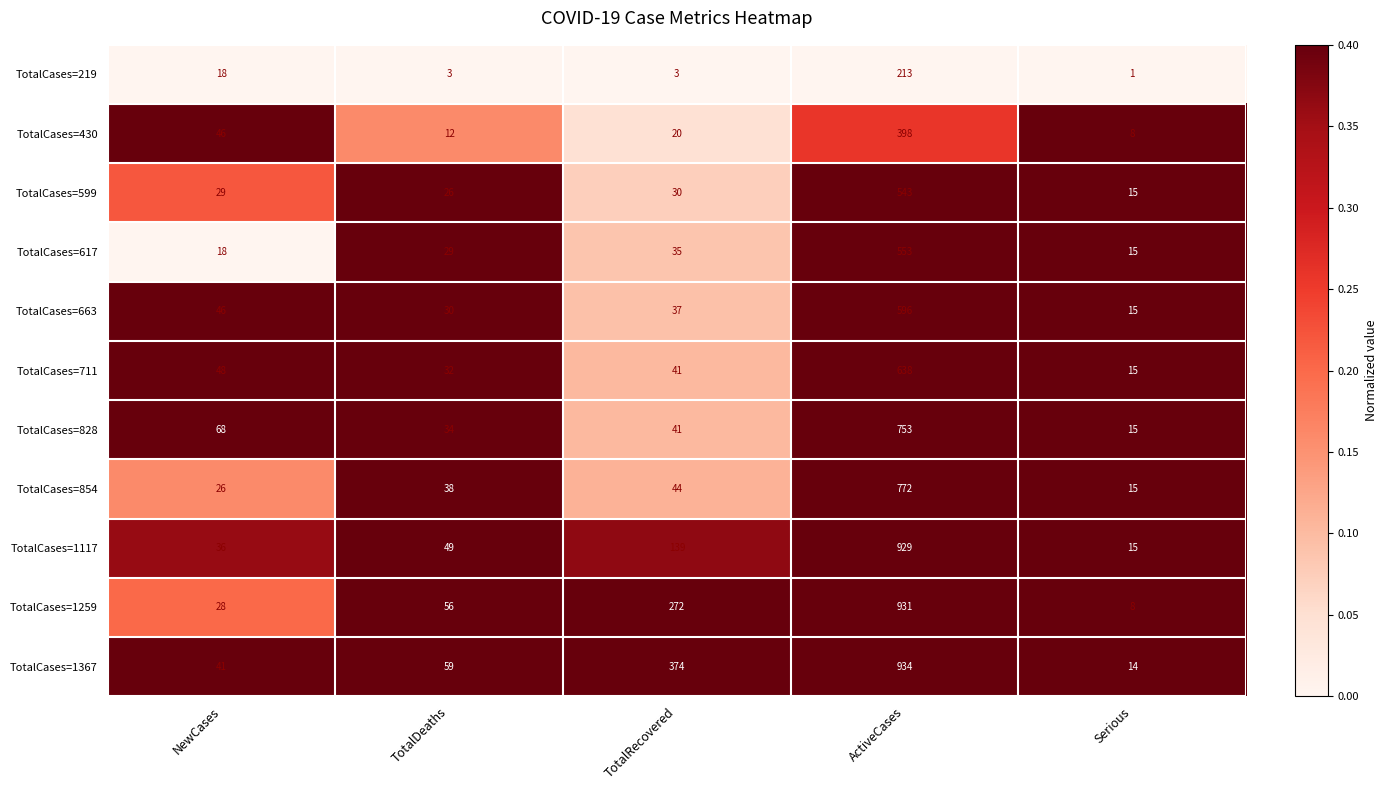

What is the maximum value for TotalCases=617?

553